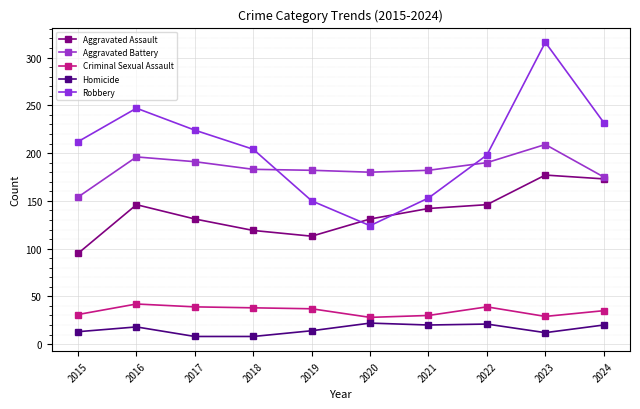

How many lines are shown in the chart?

5